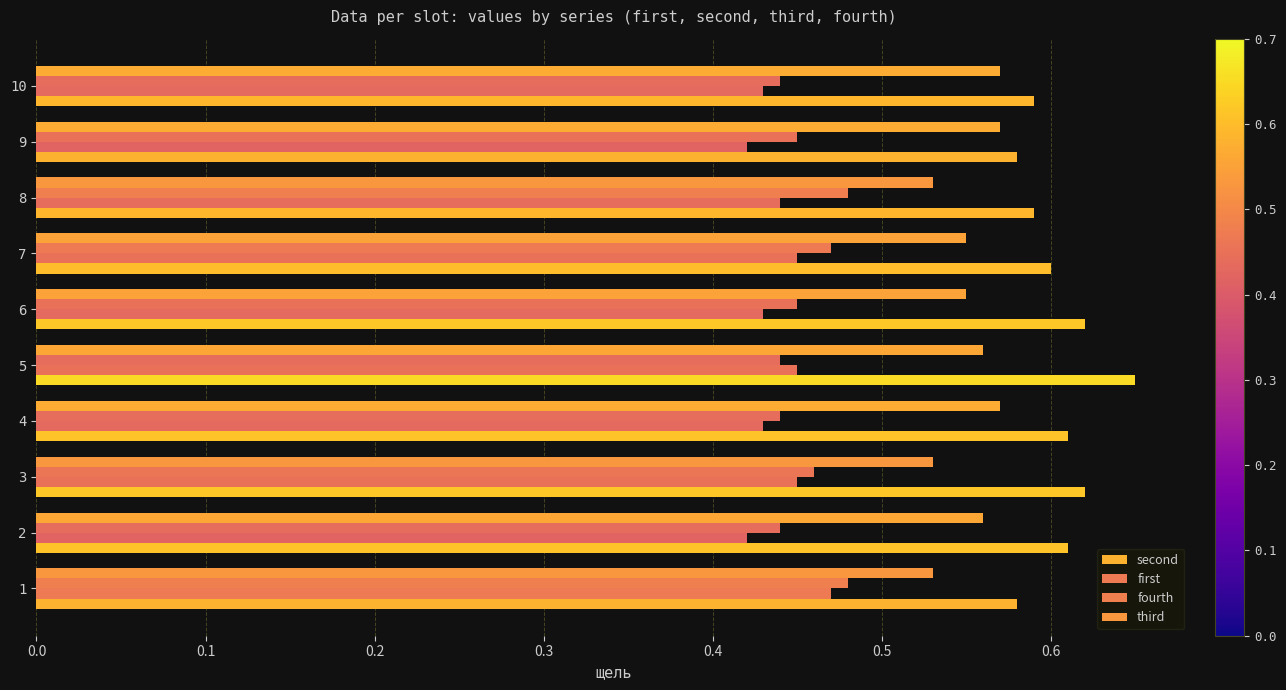

What is the maximum value for second?

0.7